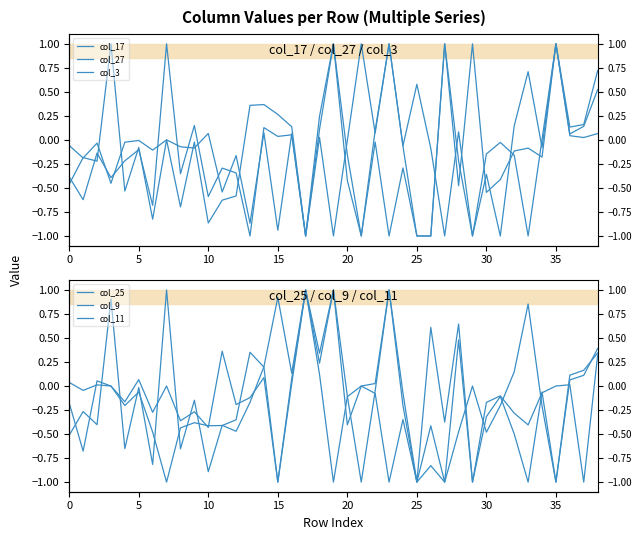

How many values in the col_3 series exceed 0?

14